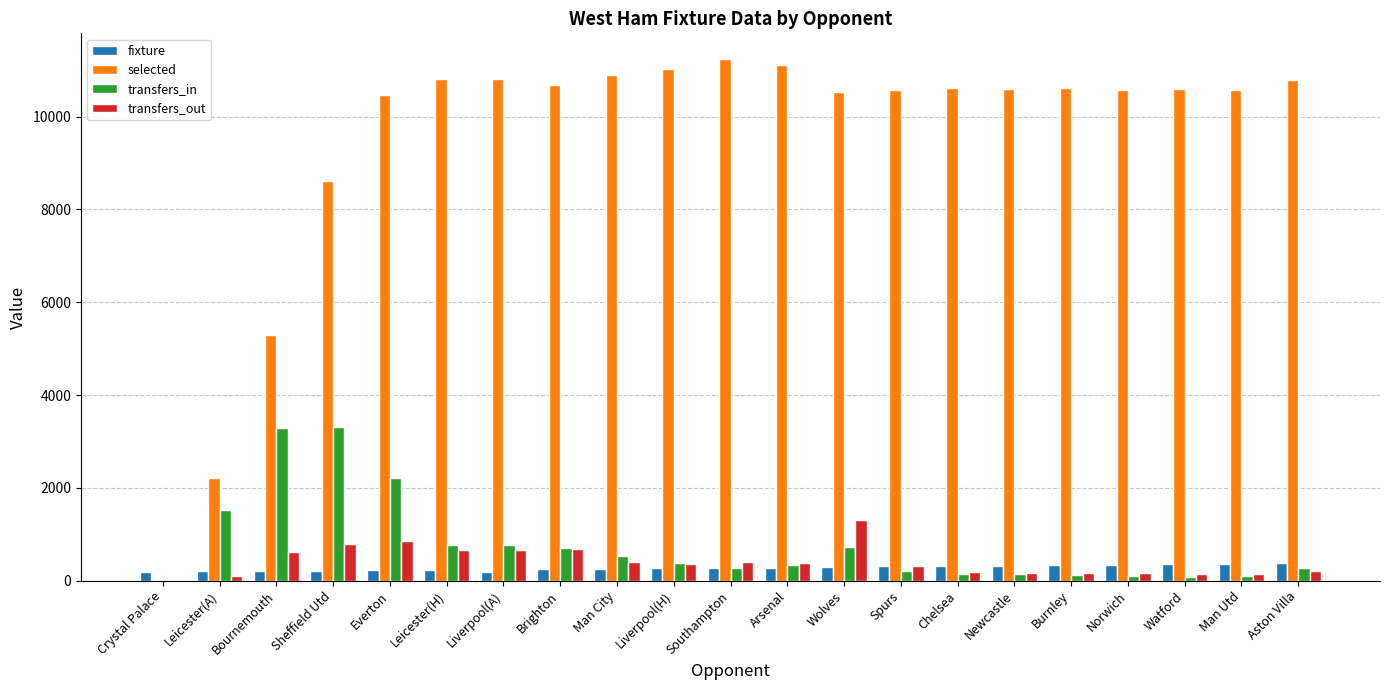

What is the maximum value shown in the chart?

11234